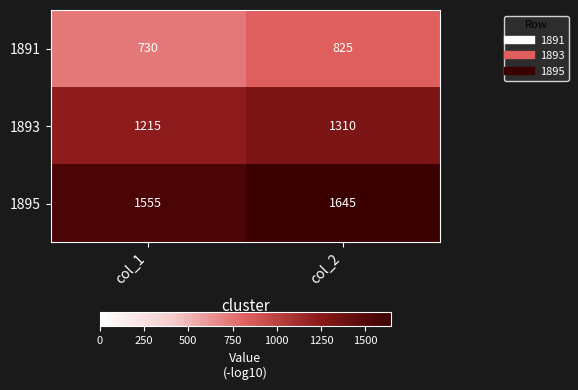

What is the total value across all series at col_2?

3780